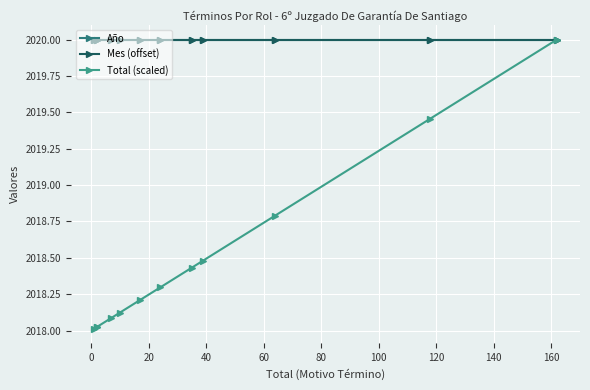

What is the maximum value shown in the chart?

2020.0